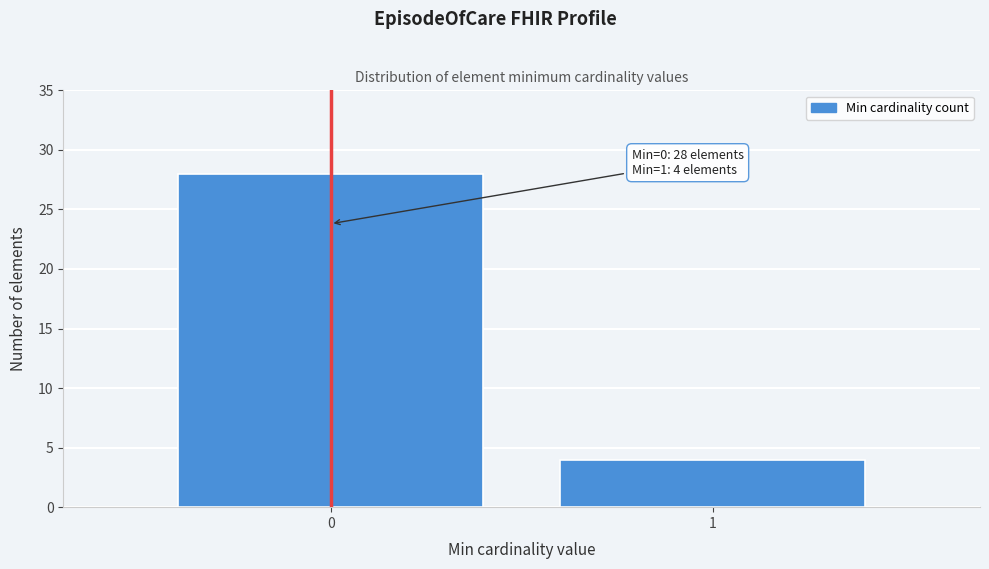

Reading left to right, list all the values displayed in this chart.

0=28	1=4